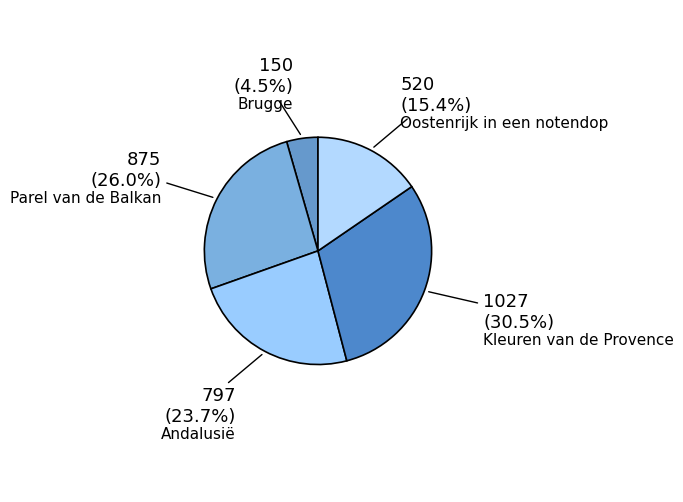

Is the sum of Oostenrijk in een notendop and Parel van de Balkan greater than half?

No